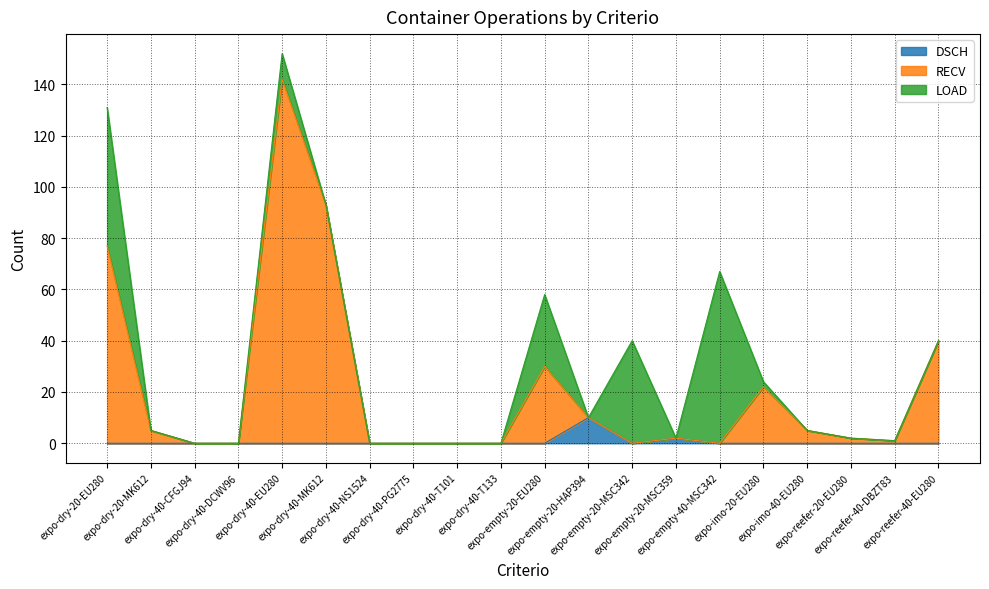

What are all the series names shown in the legend?

DSCH, RECV, LOAD